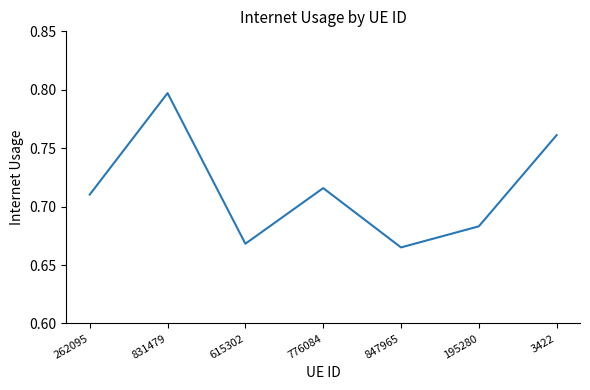

List the labels in order of value, smallest first.

847965, 615302, 195280, 262095, 776084, 3422, 831479